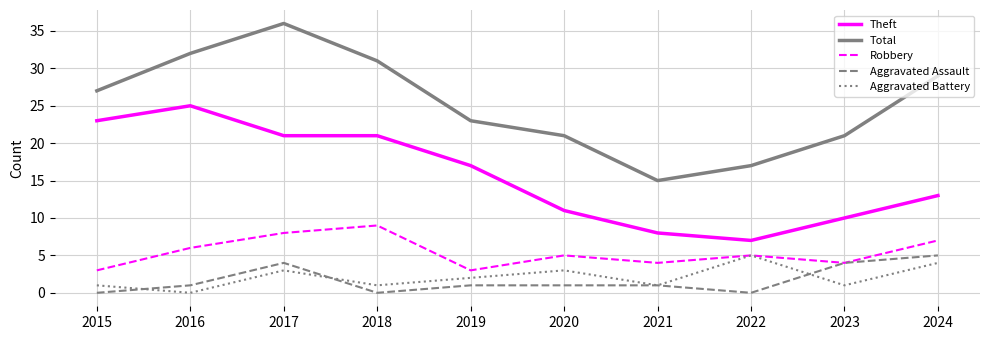

What is the greatest value displayed?

36